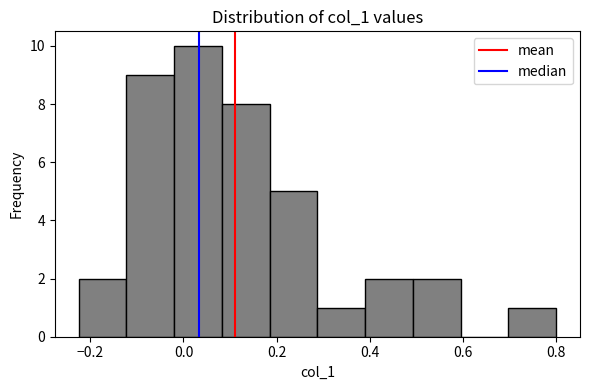

Over which range of the x-axis is the bar tallest?

-0.02 to 0.08